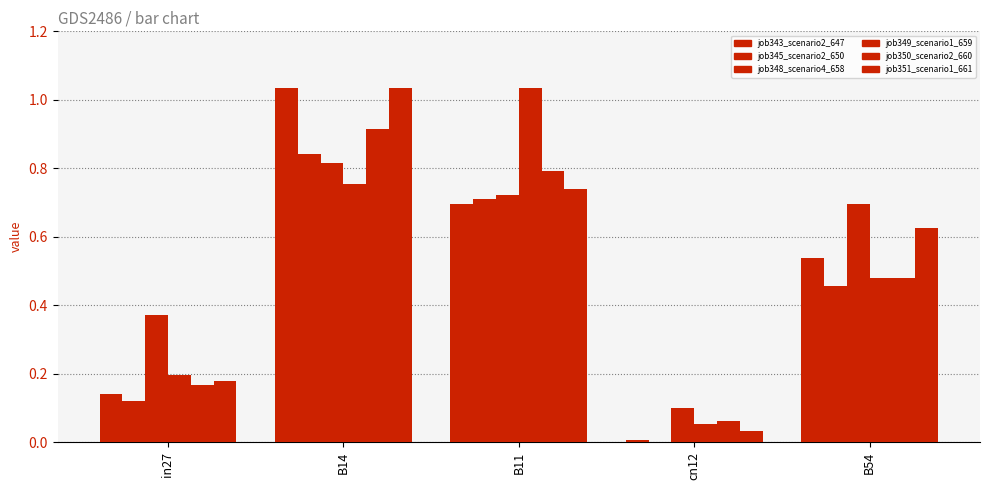

What is the value of the job349_scenario1_659 bar at the 1st from the left?

0.2